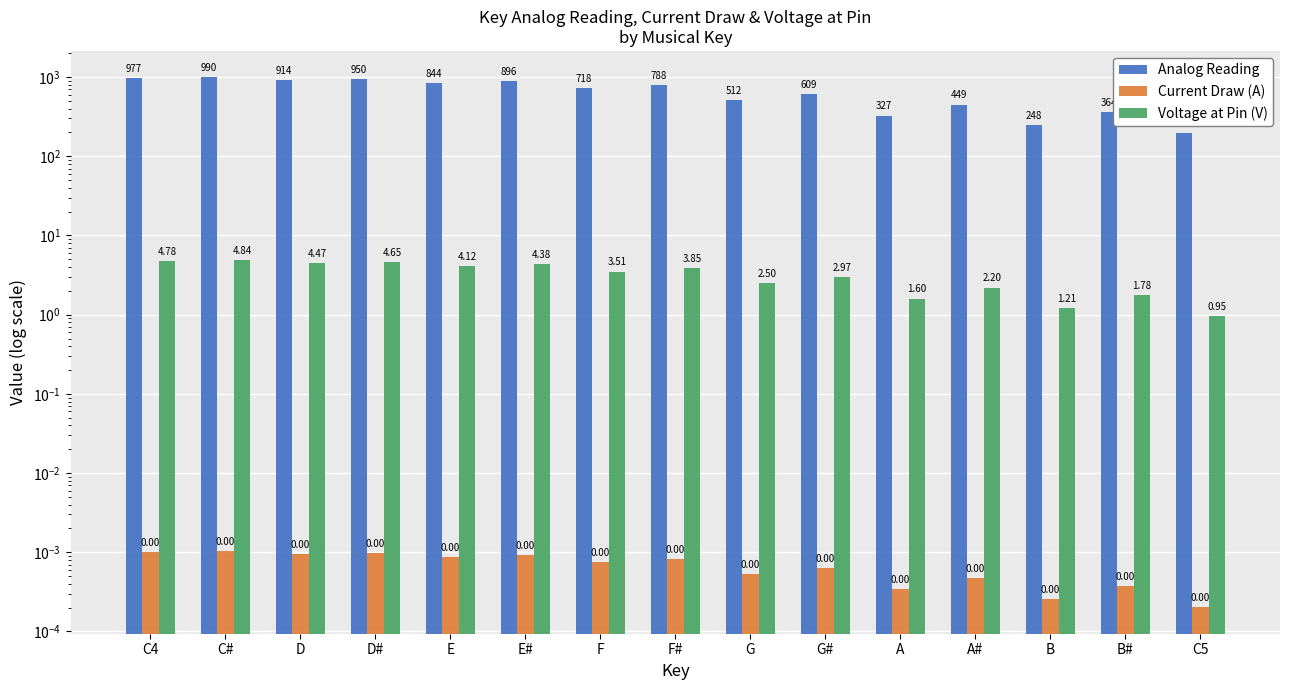

Is the value of Voltage at Pin (V) at C4 greater than the value of Analog Reading at F?

No